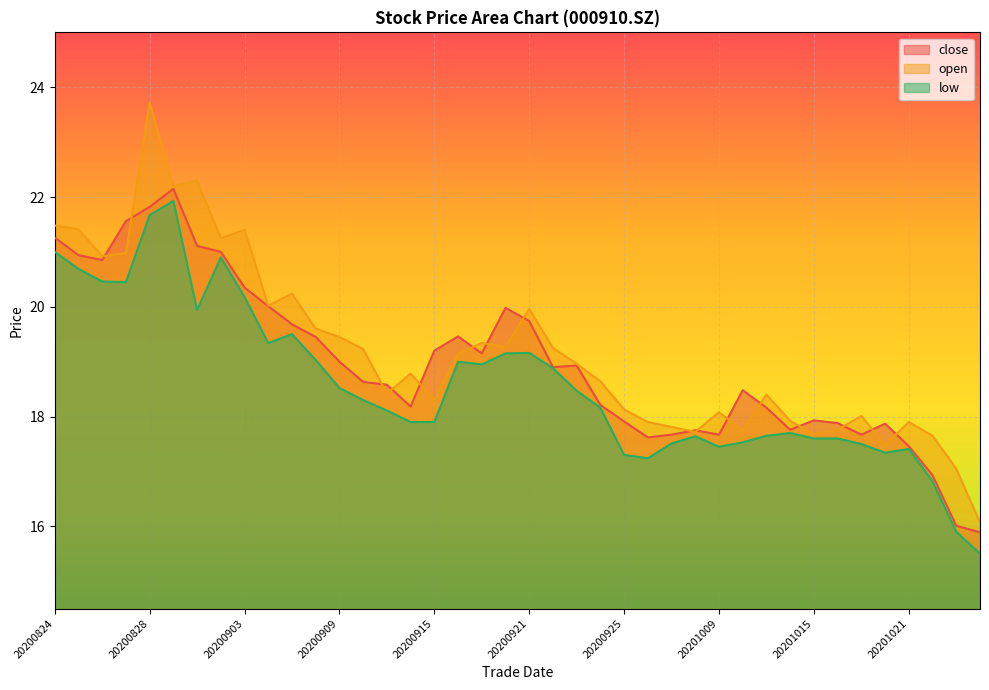

Rank the categories by close value from highest to lowest.

20200831, 20200828, 20200827, 20200824, 20200901, 20200902, 20200825, 20200826, 20200903, 20200904, 20200918, 20200921, 20200907, 20200916, 20200908, 20200915, 20200917, 20200909, 20200923, 20200922, 20200910, 20200911, 20201012, 20200924, 20200914, 20201013, 20201015, 20200925, 20201016, 20201020, 20201014, 20200930, 20200929, 20201009, 20201019, 20200928, 20201021, 20201022, 20201023, 20201026